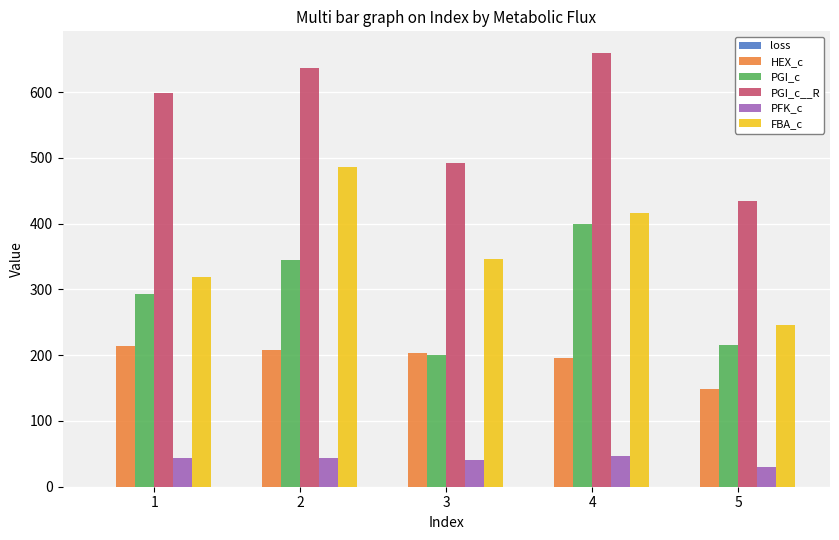

What is the maximum value shown in the chart?

659.6